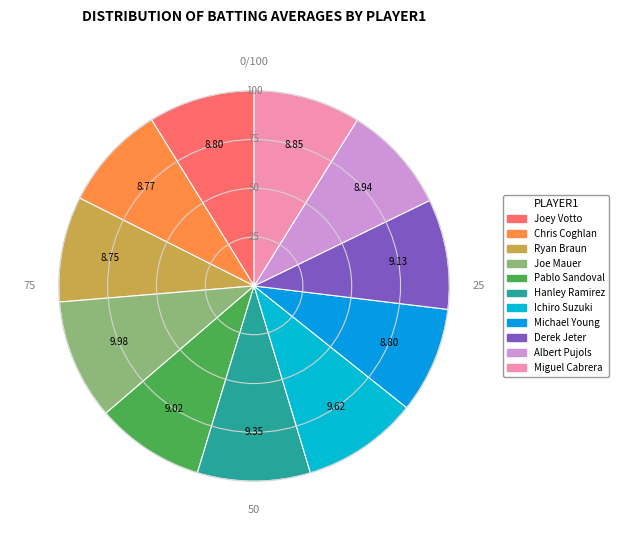

Rank the categories by value from highest to lowest.

Joe Mauer, Ichiro Suzuki, Hanley Ramirez, Derek Jeter, Pablo Sandoval, Albert Pujols, Miguel Cabrera, Joey Votto, Michael Young, Chris Coghlan, Ryan Braun